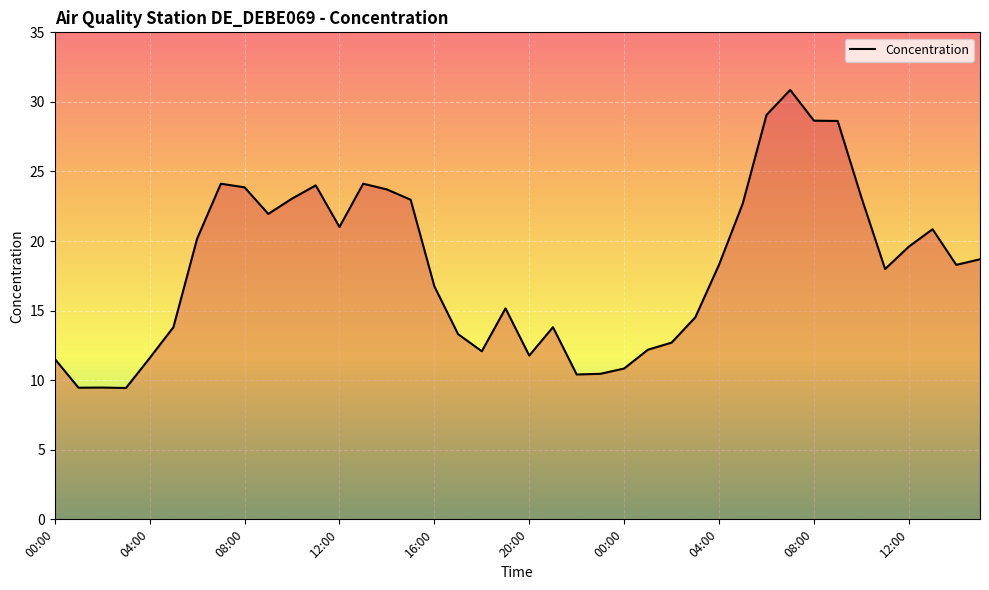

Is this an area chart (filled region under the line)?

No